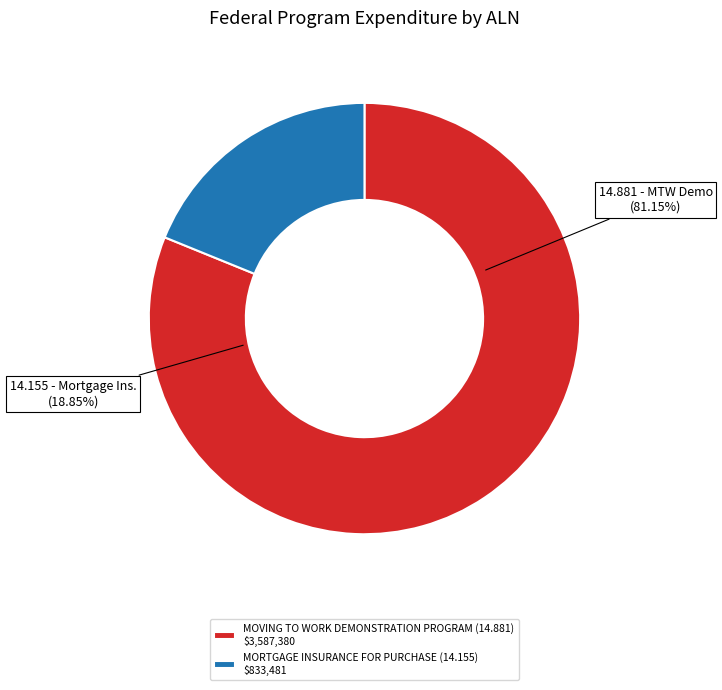

What is the largest slice in the pie chart?

MOVING TO WORK DEMONSTRATION PROGRAM (14.881)